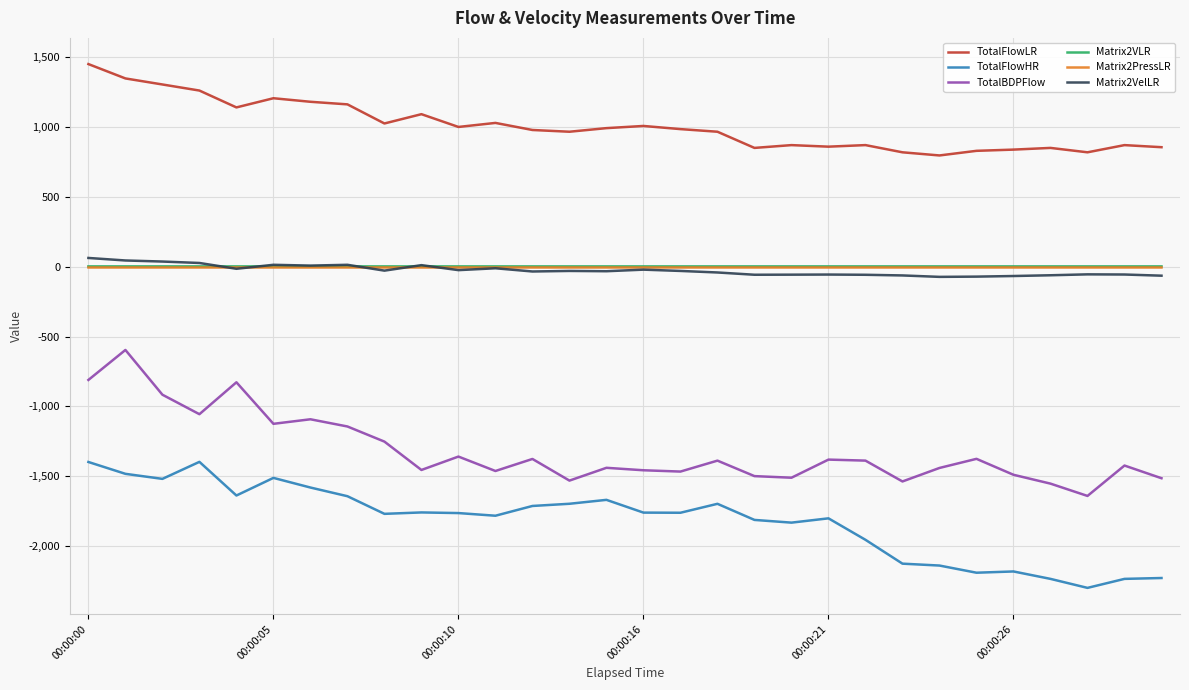

Which series has the largest total across all categories?

TotalFlowLR